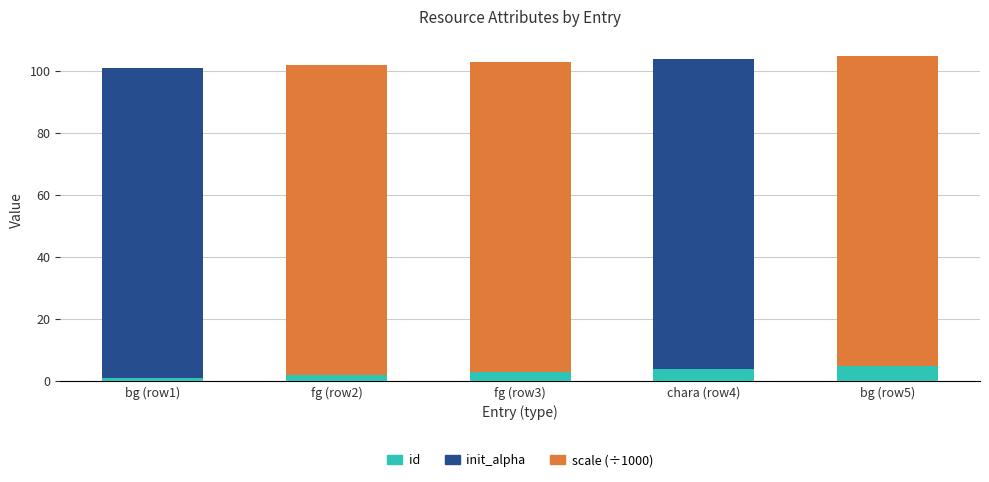

What are all the series names shown in the legend?

id, init_alpha, scale (÷1000)